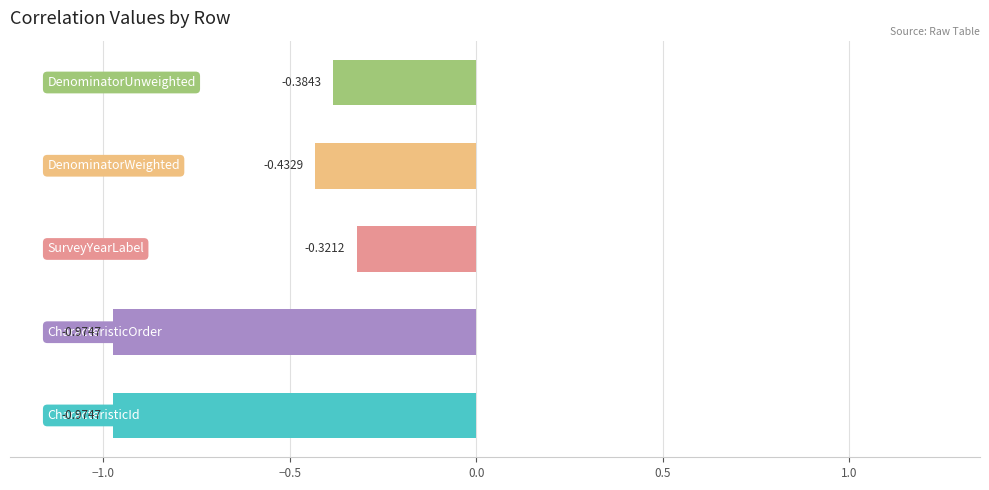

What is the difference between the maximum and minimum values?

0.7